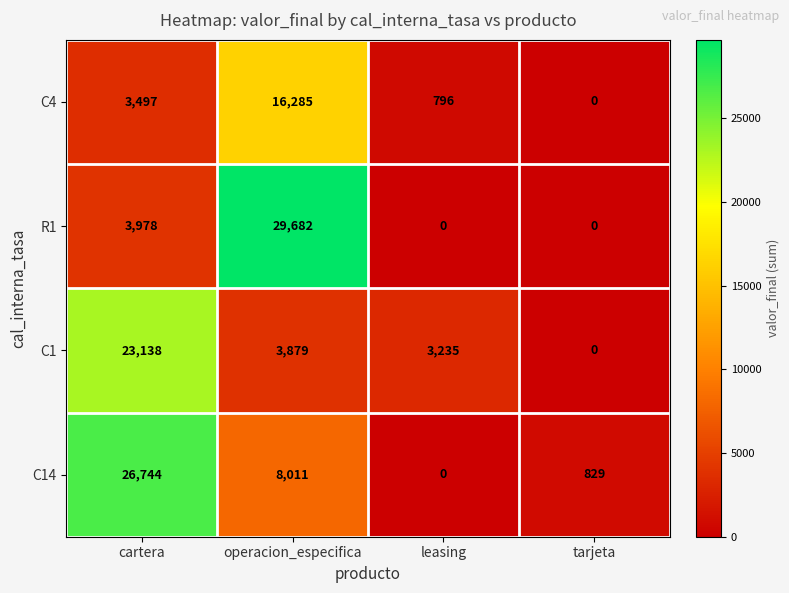

True or false: R1 has a value of 0 at tarjeta.

True